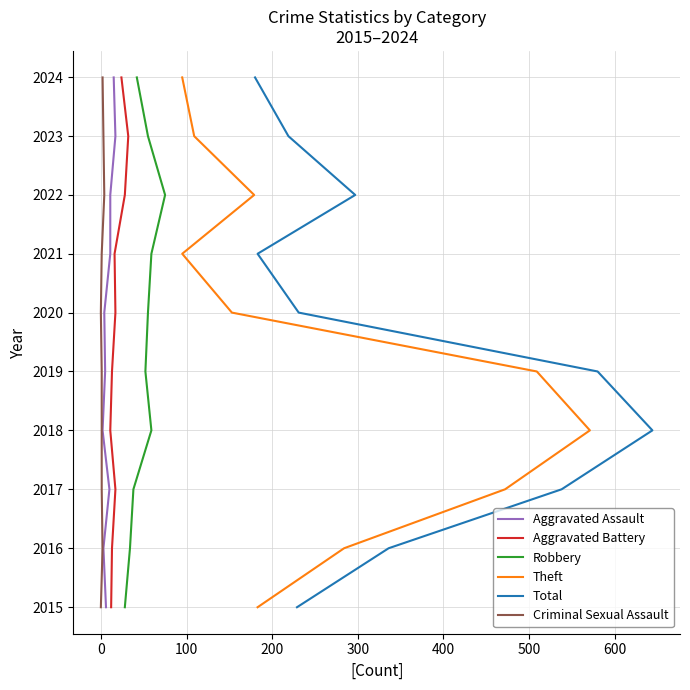

What are all the series names shown in the legend?

Aggravated Assault, Aggravated Battery, Robbery, Theft, Total, Criminal Sexual Assault